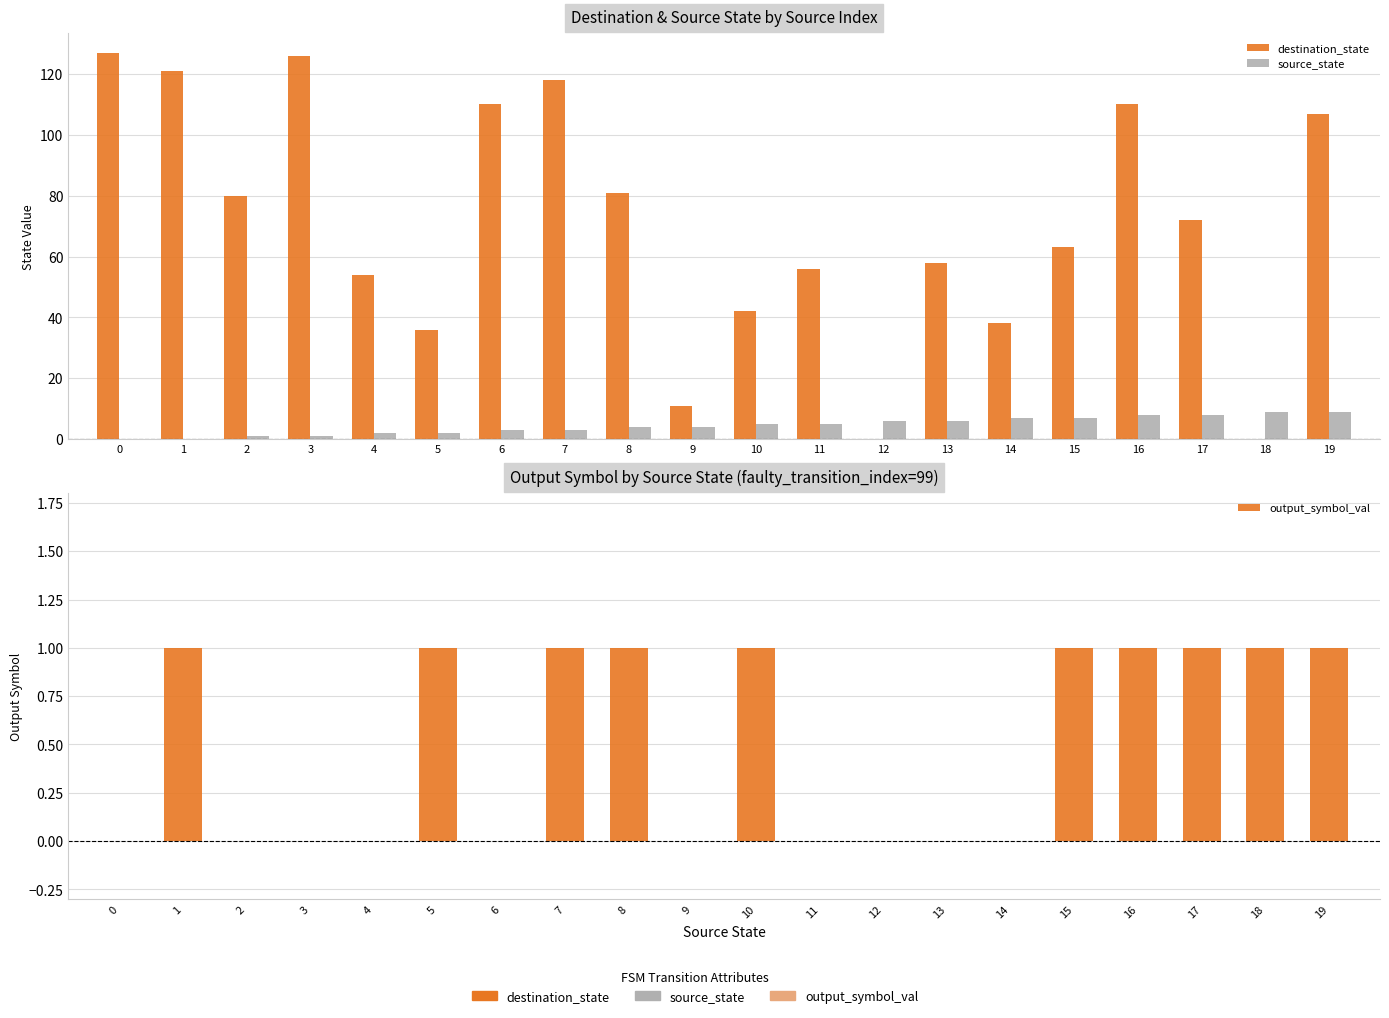

What is the difference between the output_symbol_val values at 8 and 4?

1